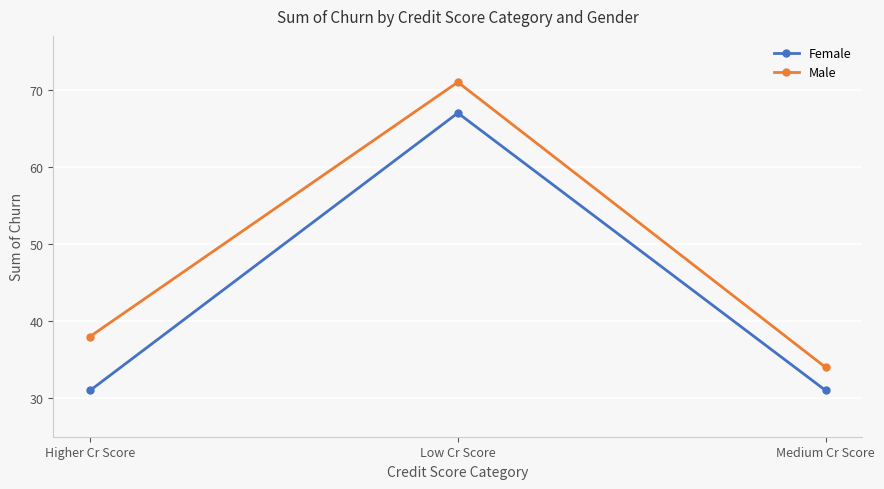

At which category does the chart reach its peak across all series?

Low Cr Score